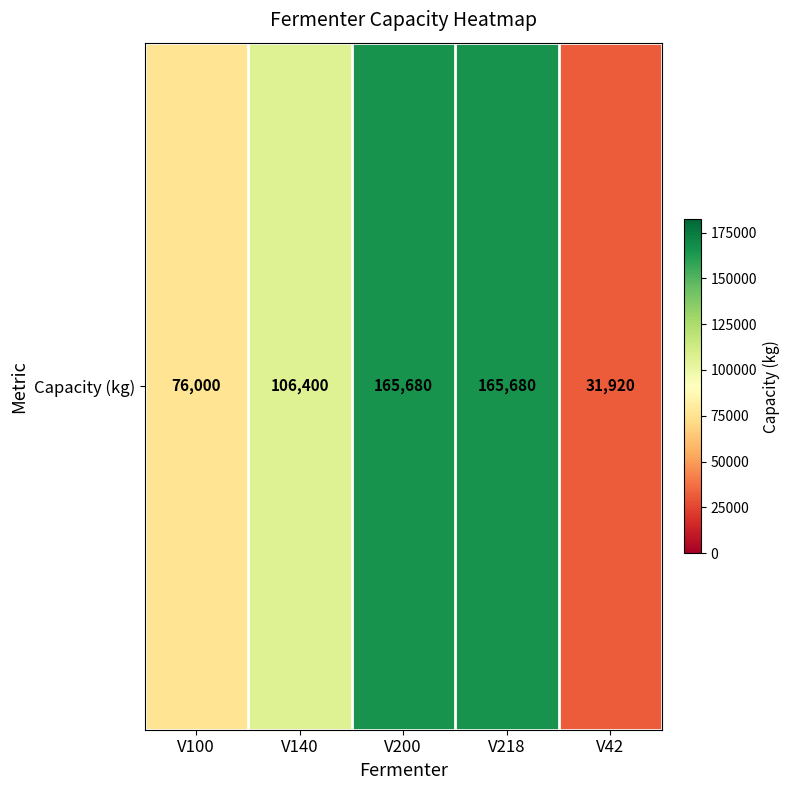

What is the approximate value at V140?

106400